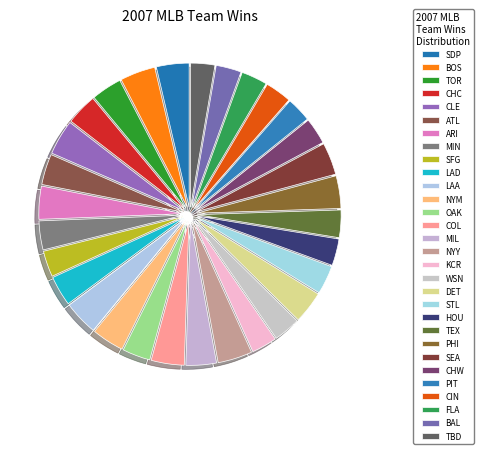

Count the number of slices in the pie.

30